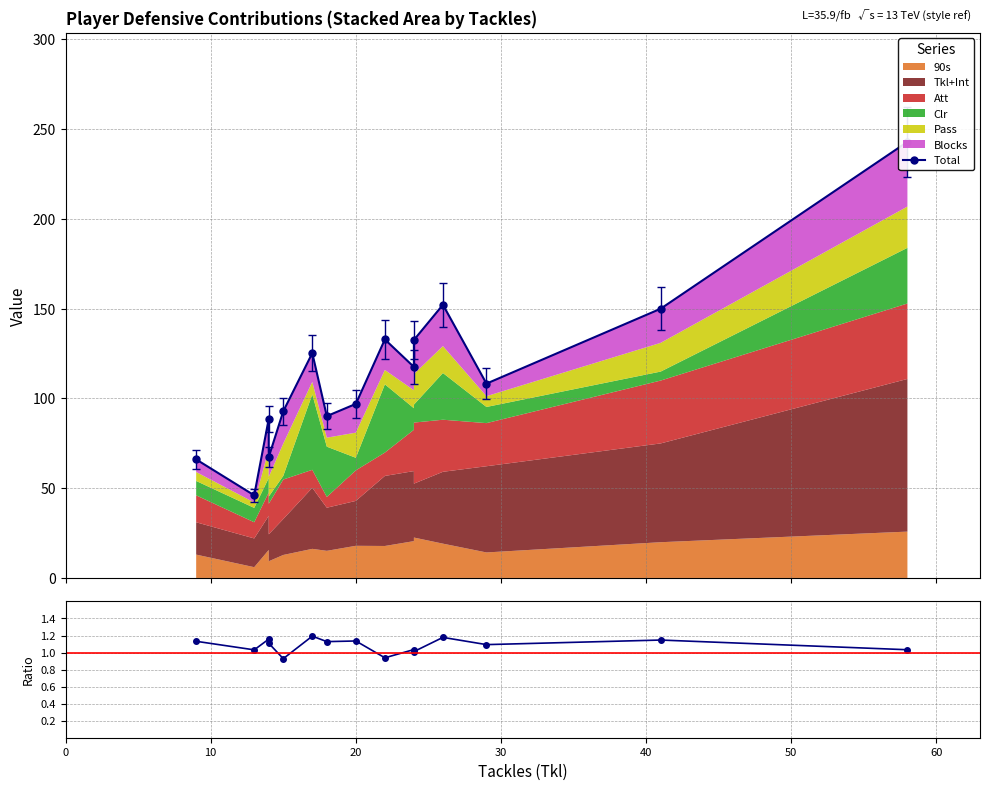

What is the difference between the maximum and minimum values in the Ratio series?

0.3